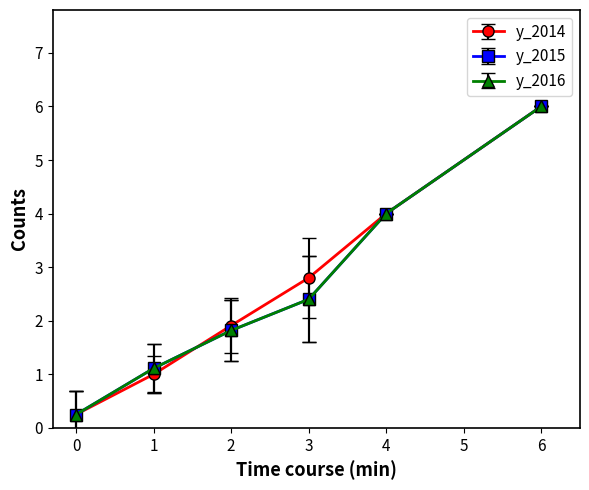

Which series has the largest total across all categories?

y_2014